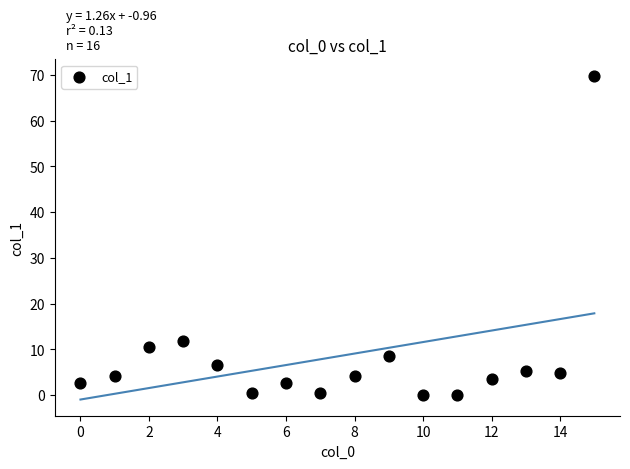

What Y value in the scatter plot is closest to 34?

11.8